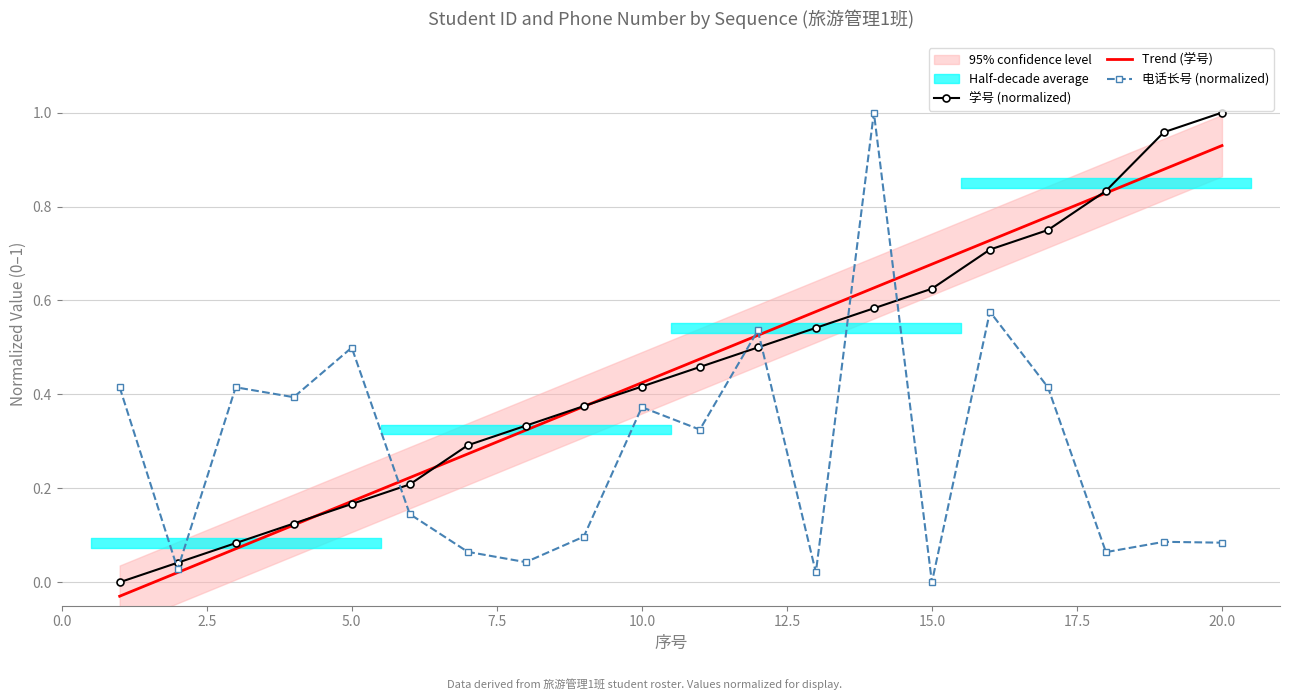

What is the sum of all 电话长号 values?

5.6